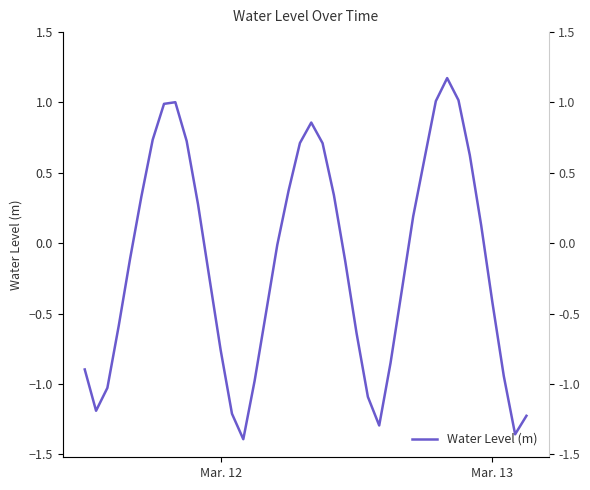

Reading left to right, transcribe all the data shown in this chart.

-0.9	-1.2	-1.0	-0.6	-0.1	0.3	0.7	1.0	1.0	0.7	0.3	-0.2	-0.8	-1.2	-1.4	-1.0	-0.5	-0.0	0.4	0.7	0.9	0.7	0.3	-0.1	-0.6	-1.1	-1.3	-0.9	-0.3	0.2	0.6	1.0	1.2	1.0	0.6	0.1	-0.4	-0.9	-1.4	-1.2